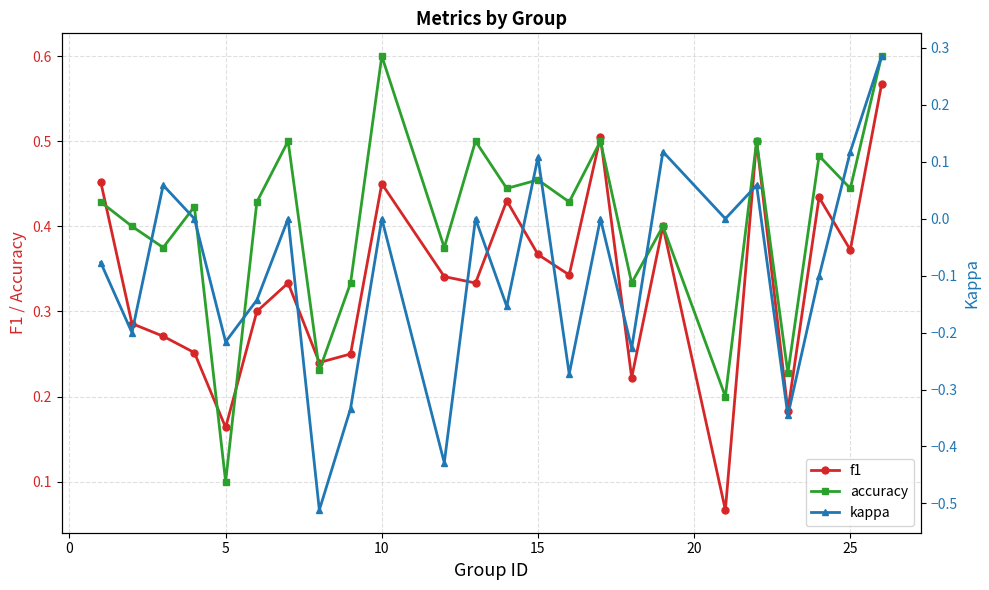

How many accuracy values are between 0 and 1?

24